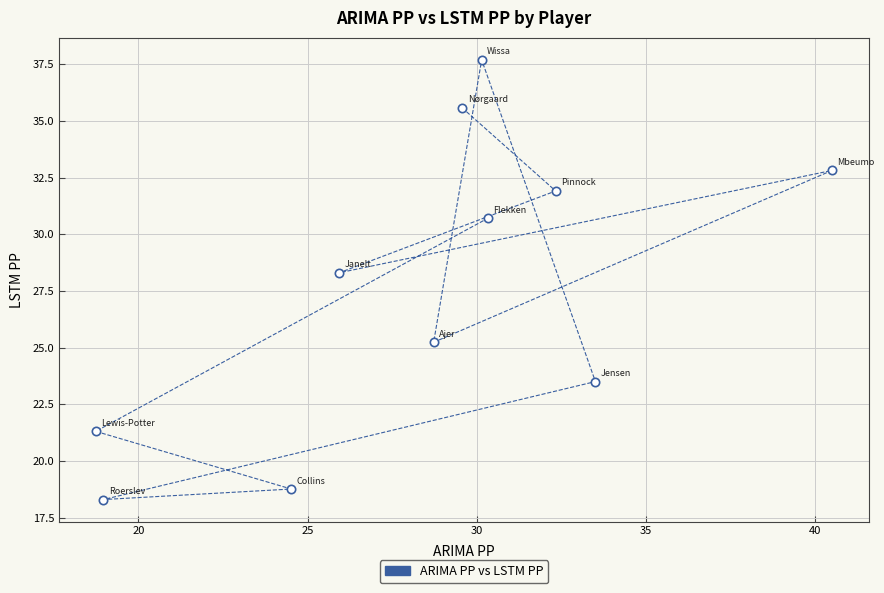

What is the average Y value?

27.7